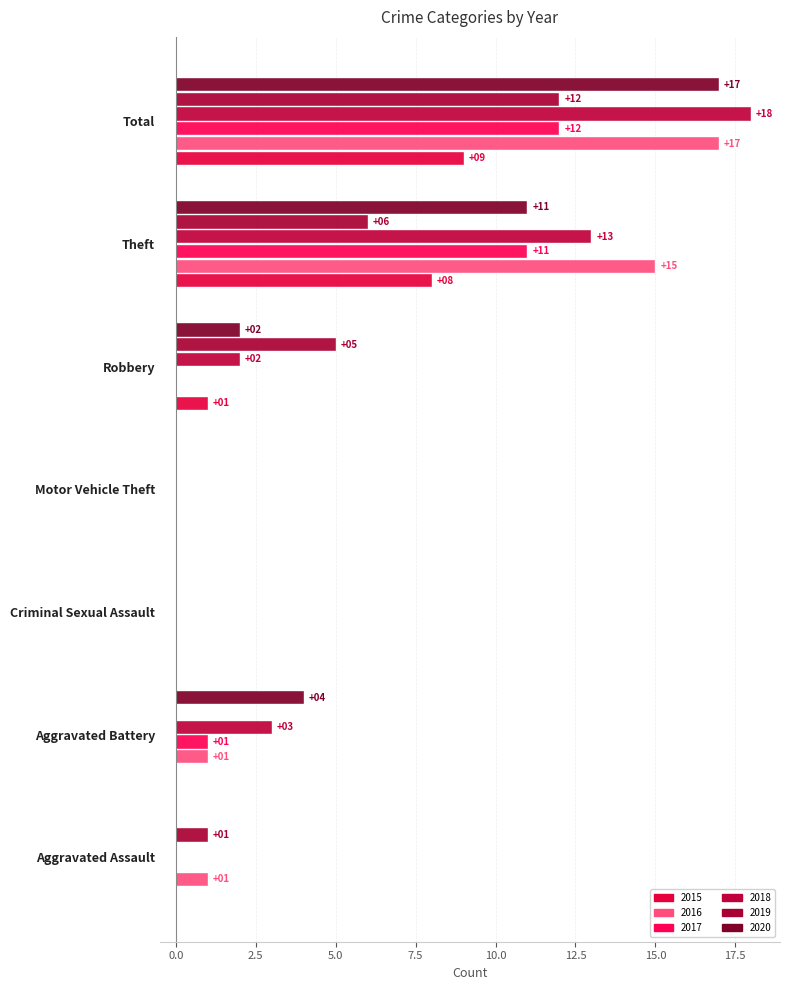

List the labels in order of 2018 value, smallest first.

Aggravated Assault, Criminal Sexual Assault, Motor Vehicle Theft, Robbery, Aggravated Battery, Theft, Total